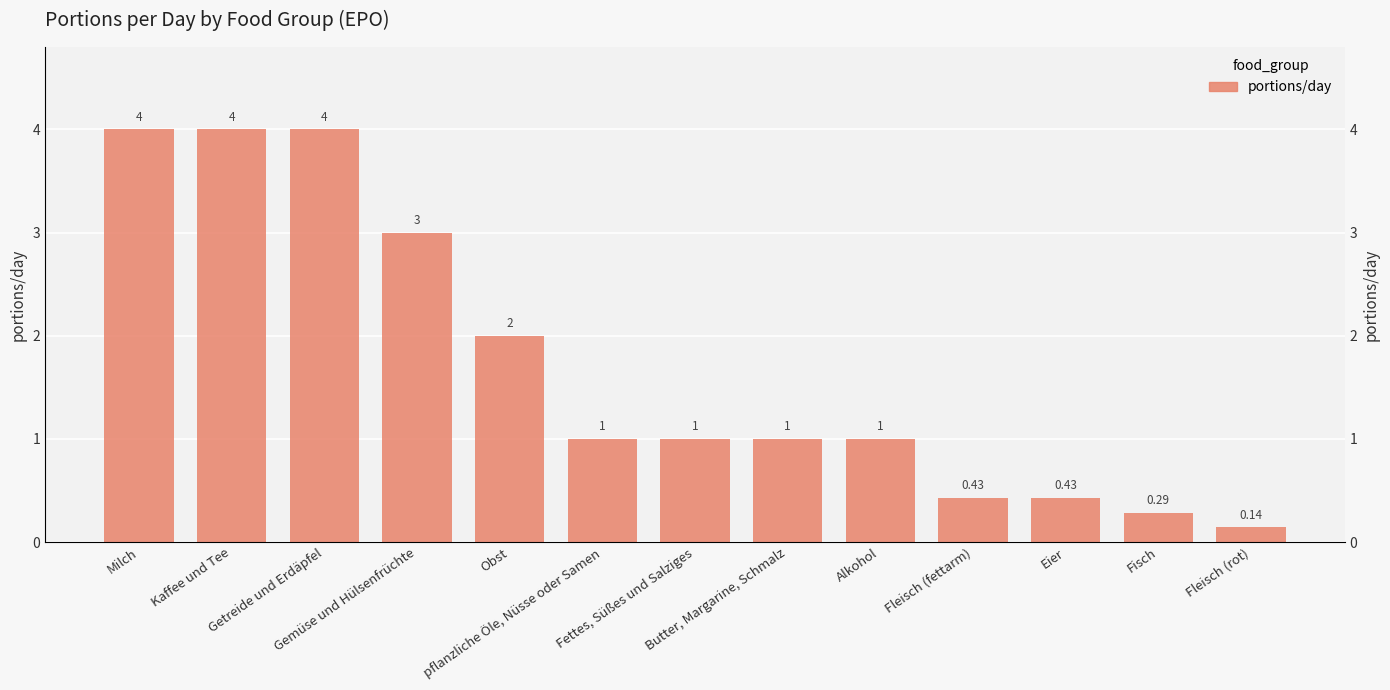

What is the sum of all values?

22.3